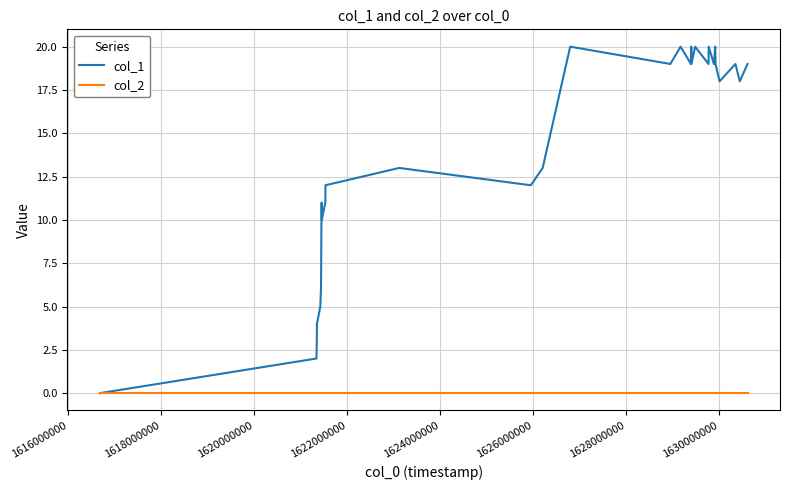

Which series has the largest range (max minus min)?

col_1